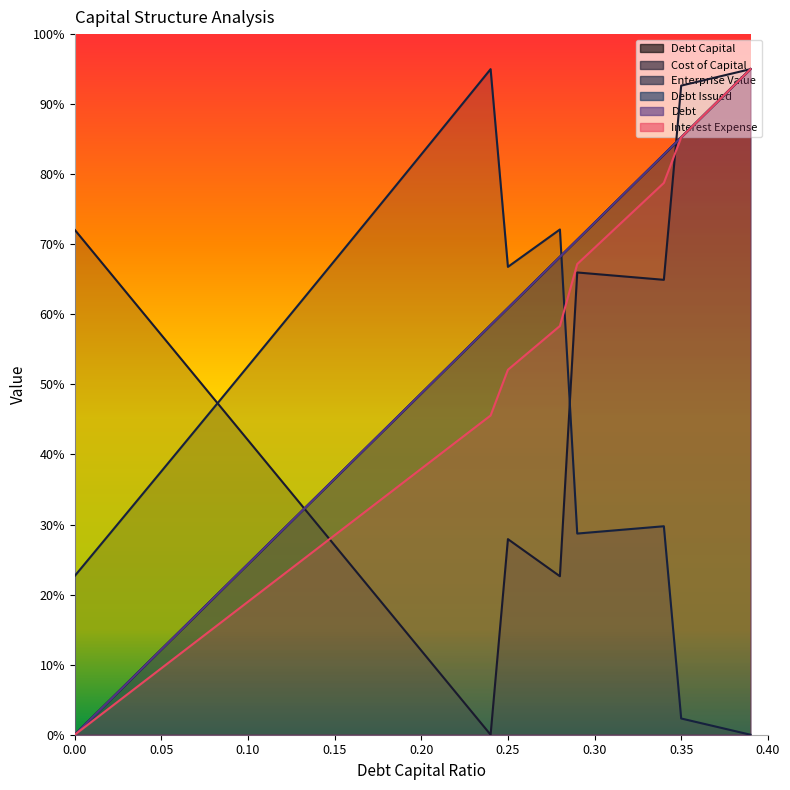

How many series are shown in this chart?

6